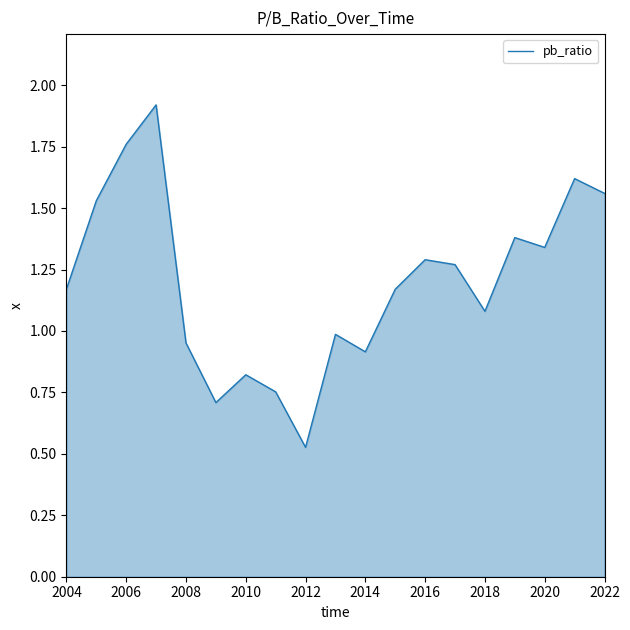

What is the maximum value shown in the chart?

1.9